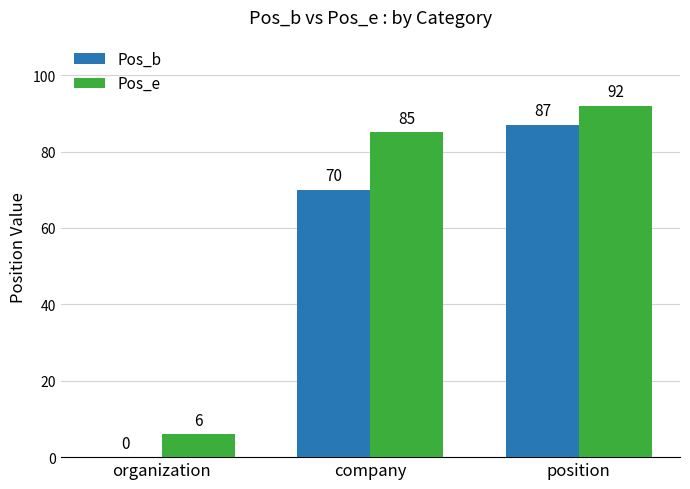

What is the spread (max minus min) of values at organization?

6